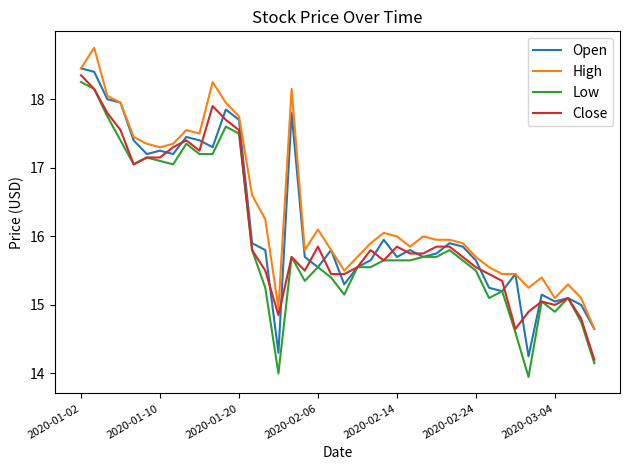

Rank the series by their average value, from highest to lowest.

High, Open, Close, Low